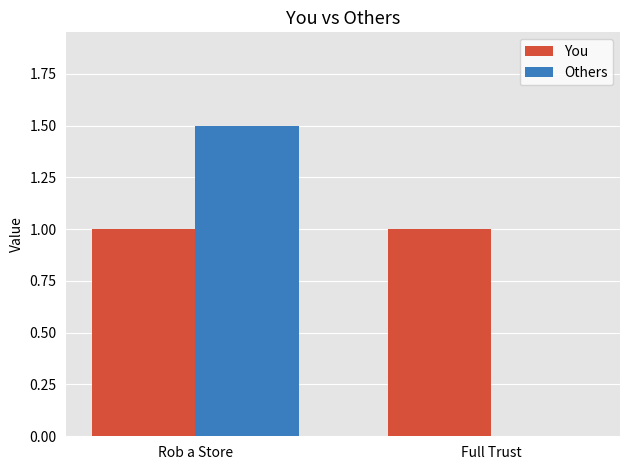

Is the value of Others at Full Trust greater than the value of You at Rob a Store?

No